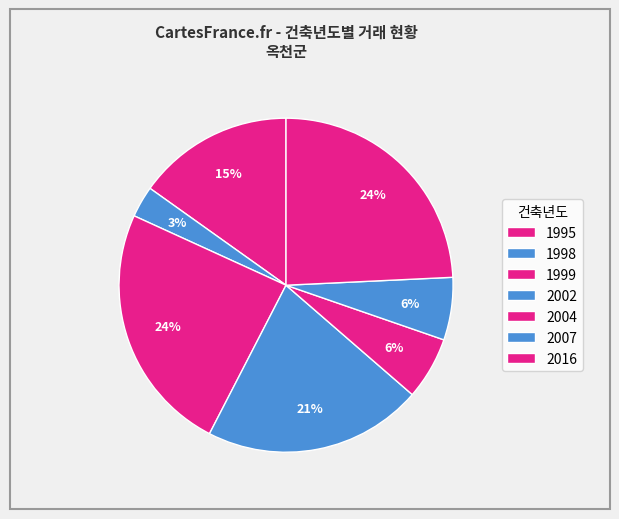

Does 2002 account for over 50% of the chart?

No